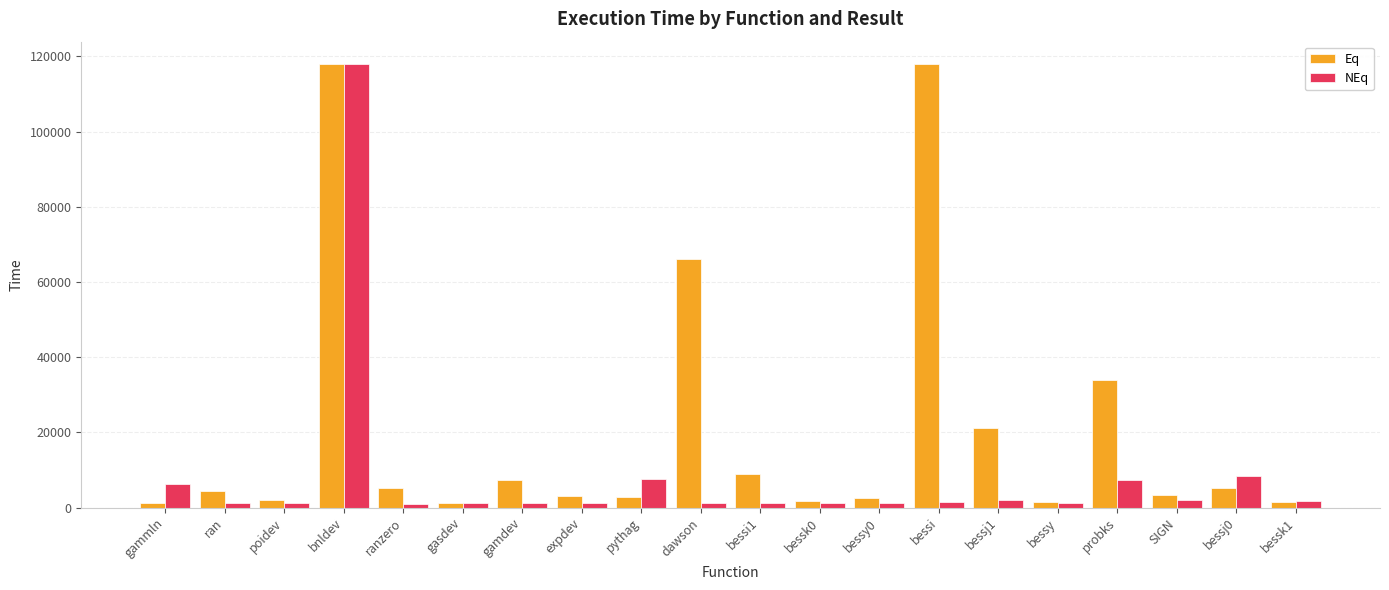

What is the sum of the Eq values at expdev and bessy?

4431